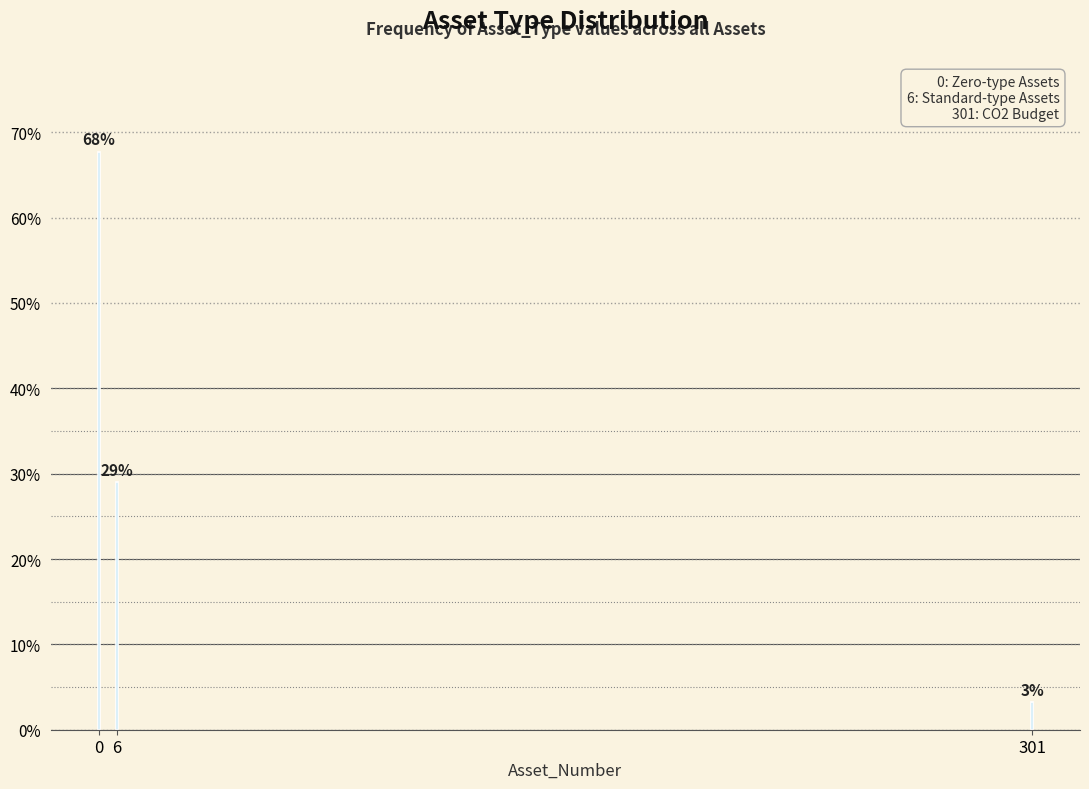

What is the sum of all values?

100.0